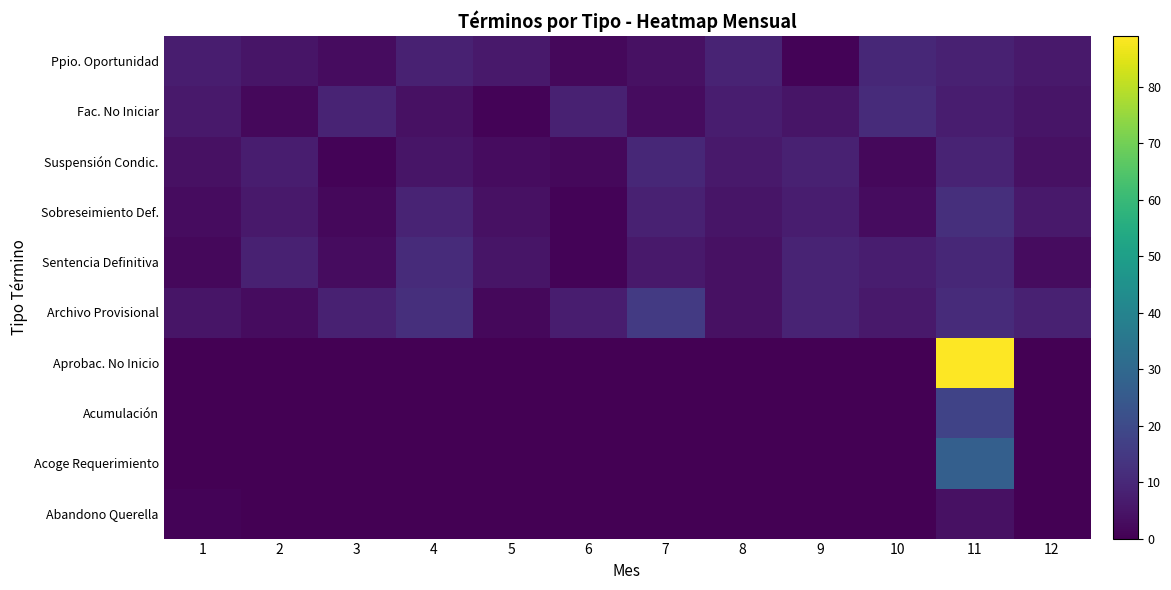

What is the total value across all series at 8?

35